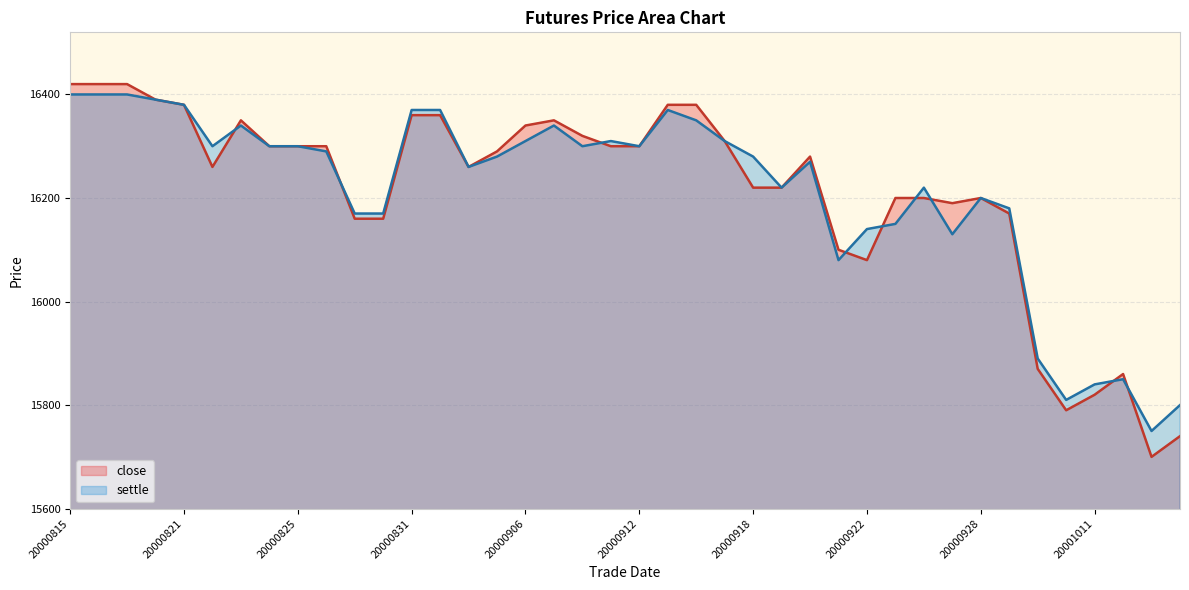

True or false: close has a value of 7795 at 20001013.

False